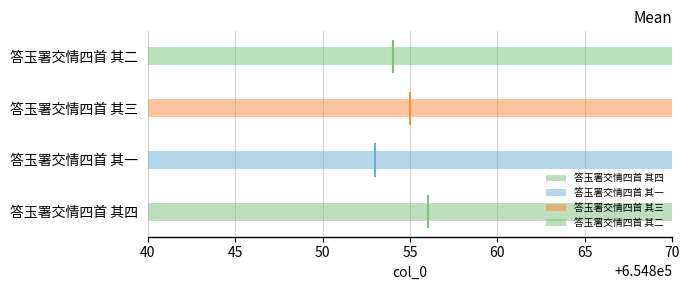

Reading left to right, extract all data points from this chart.

654856	654853	654855	654854